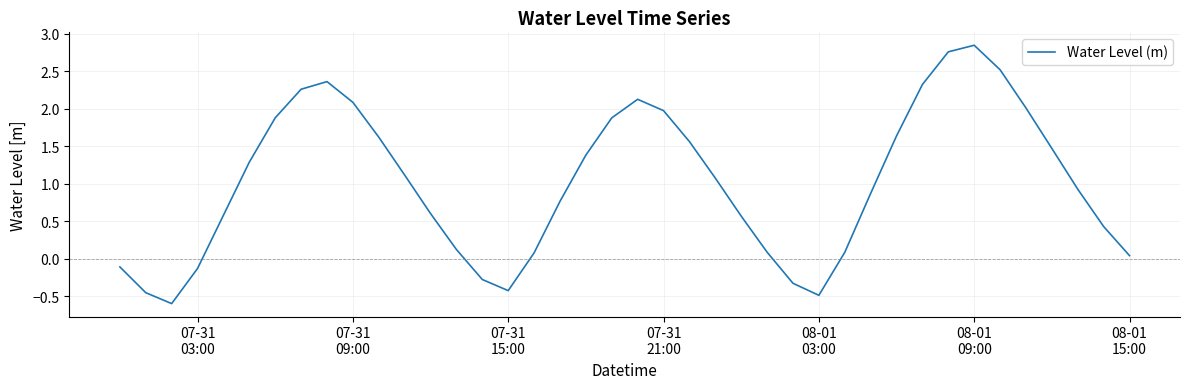

What is the smallest value displayed?

-0.6